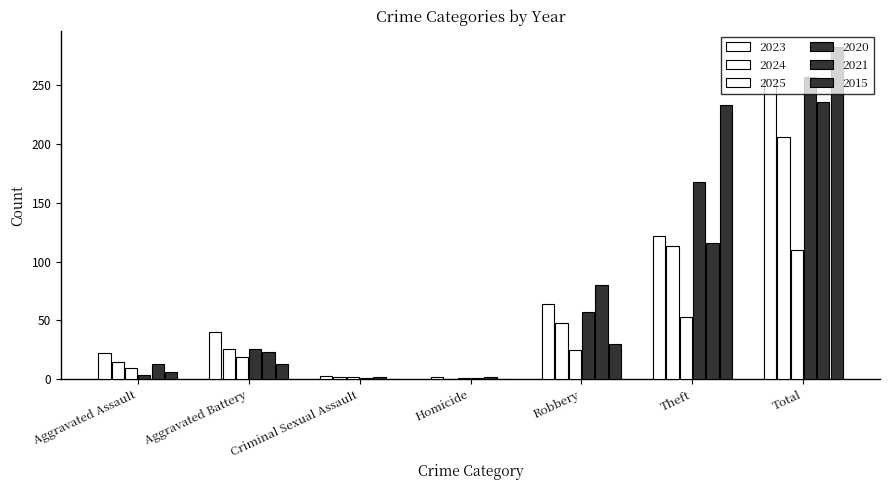

Reading left to right, transcribe all the data shown in this chart.

2023: Aggravated Assault=22	Aggravated Battery=40	Criminal Sexual Assault=3	Homicide=2	Robbery=64	Theft=122	Total=255
2024: Aggravated Assault=15	Aggravated Battery=26	Criminal Sexual Assault=2	Homicide=0	Robbery=48	Theft=113	Total=206
2025: Aggravated Assault=10	Aggravated Battery=19	Criminal Sexual Assault=2	Homicide=1	Robbery=25	Theft=53	Total=110
2020: Aggravated Assault=4	Aggravated Battery=26	Criminal Sexual Assault=1	Homicide=1	Robbery=57	Theft=168	Total=257
2021: Aggravated Assault=13	Aggravated Battery=23	Criminal Sexual Assault=2	Homicide=2	Robbery=80	Theft=116	Total=236
2015: Aggravated Assault=6	Aggravated Battery=13	Criminal Sexual Assault=0	Homicide=0	Robbery=30	Theft=233	Total=282